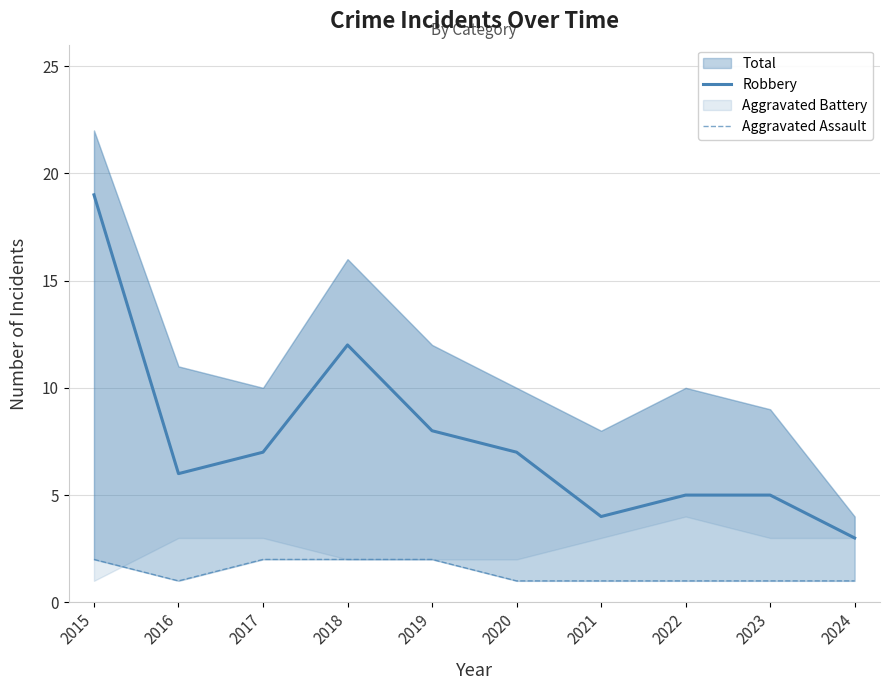

What is the average value of the Aggravated Assault series?

1